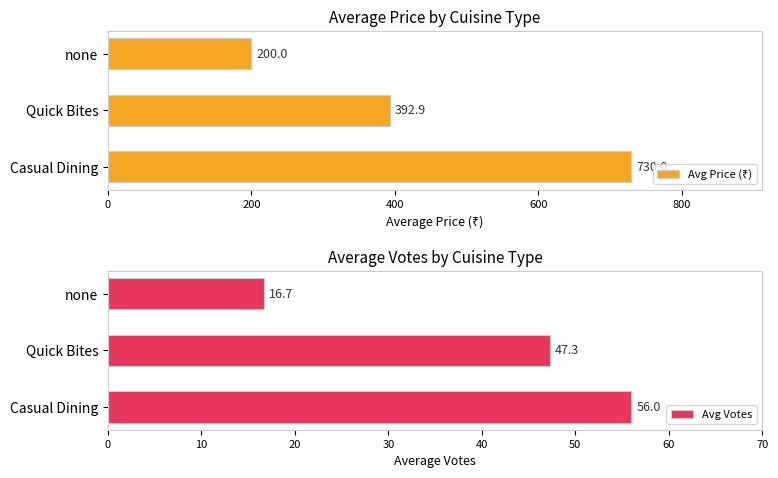

At how many categories does at least one series exceed 315?

2